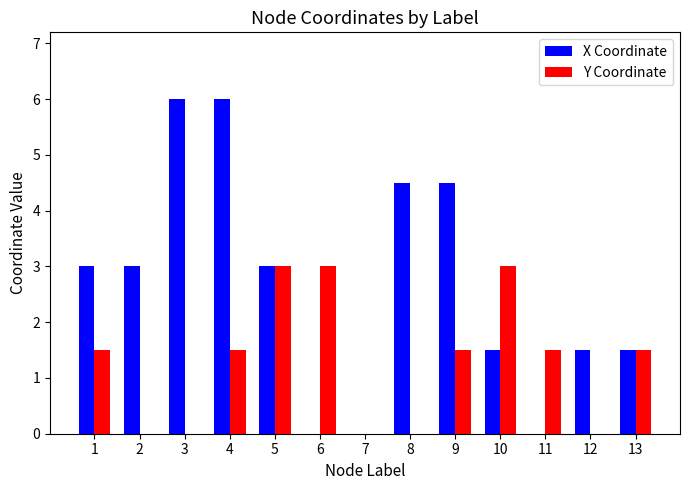

True or false: Y Coordinate has a value of 2.4 at 13.

False